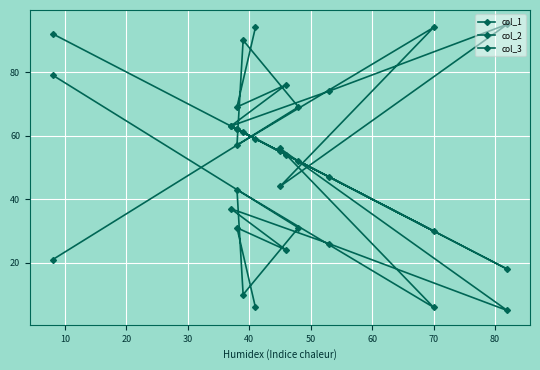

How many lines are shown in the chart?

3